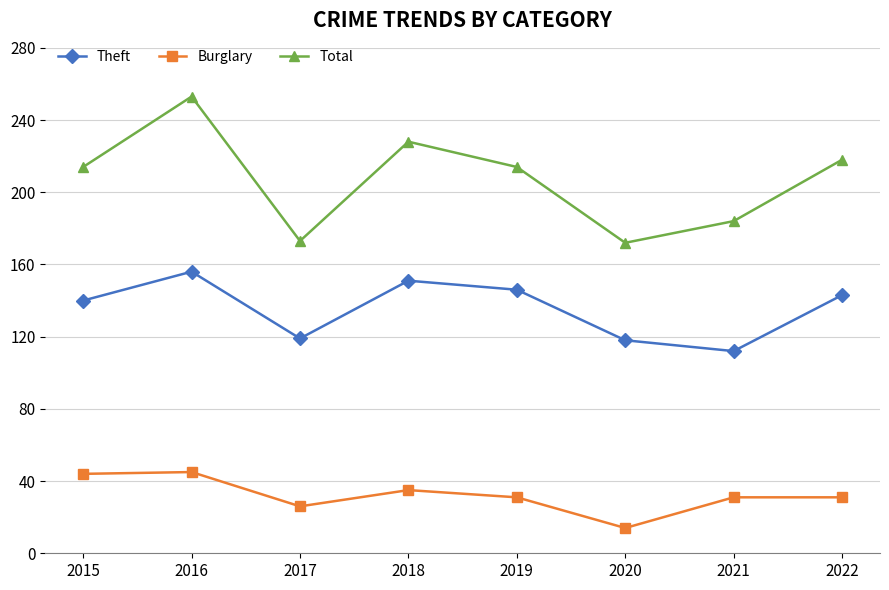

The Burglary series shows 5 at 2020. True or false?

False